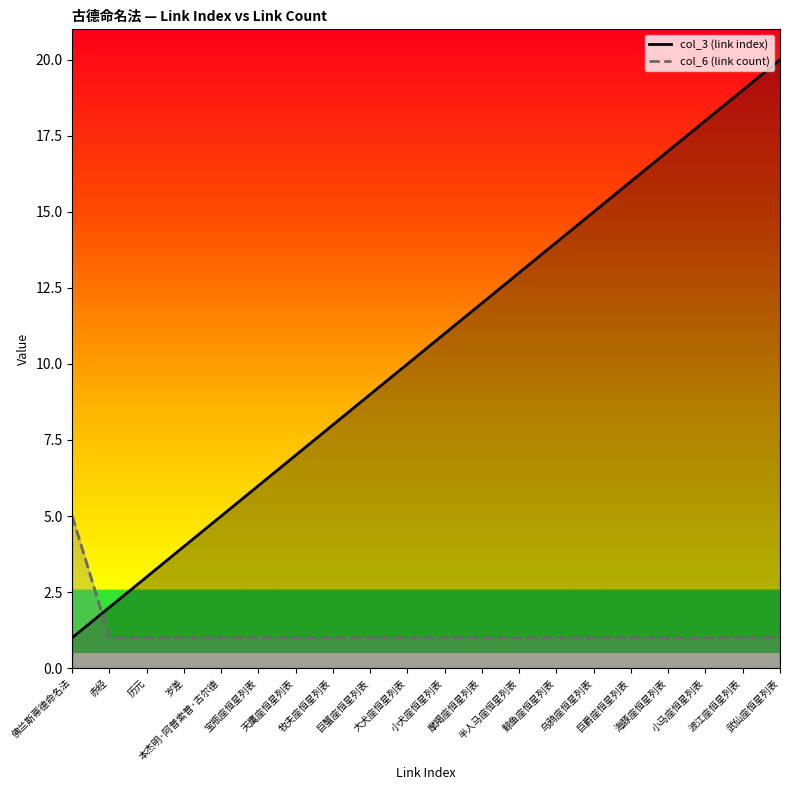

What is the difference between the maximum and second lowest values in the col_3 (link index) series?

18